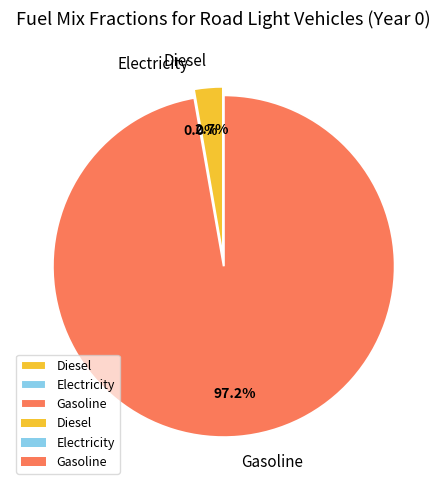

How many slices are in this pie chart?

3